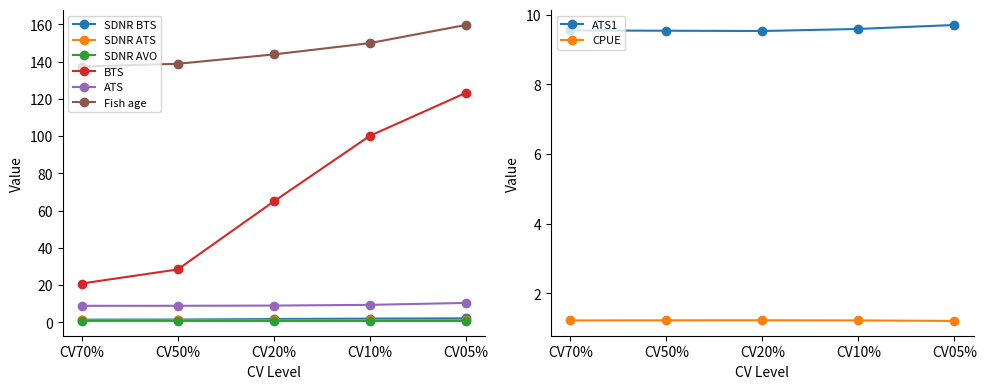

Is it true that SDNR ATS equals 0.5 at CV05%?

False